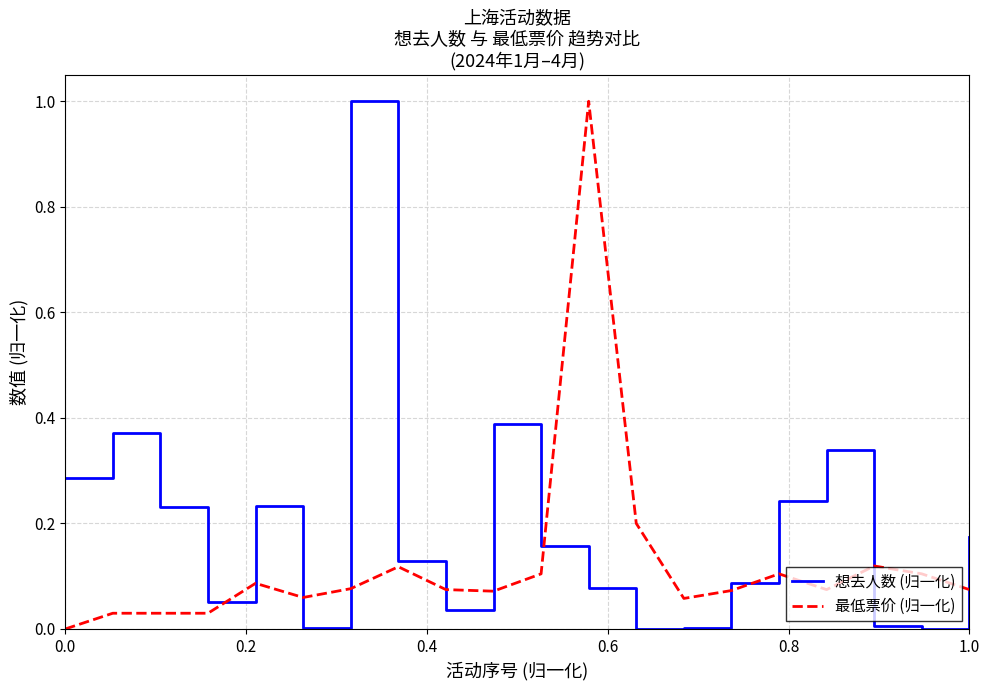

After their last crossing, which series has the higher values: 最低票价 (归一化) or 想去人数 (归一化)?

想去人数 (归一化)